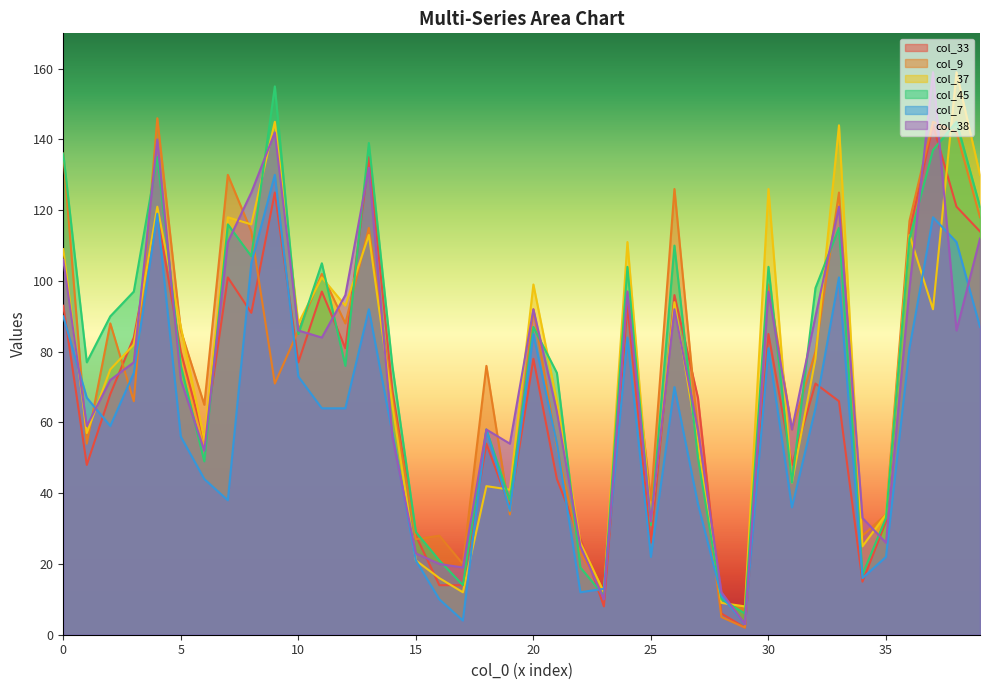

True or false: col_33 has more than 2 points higher than both neighbors.

True